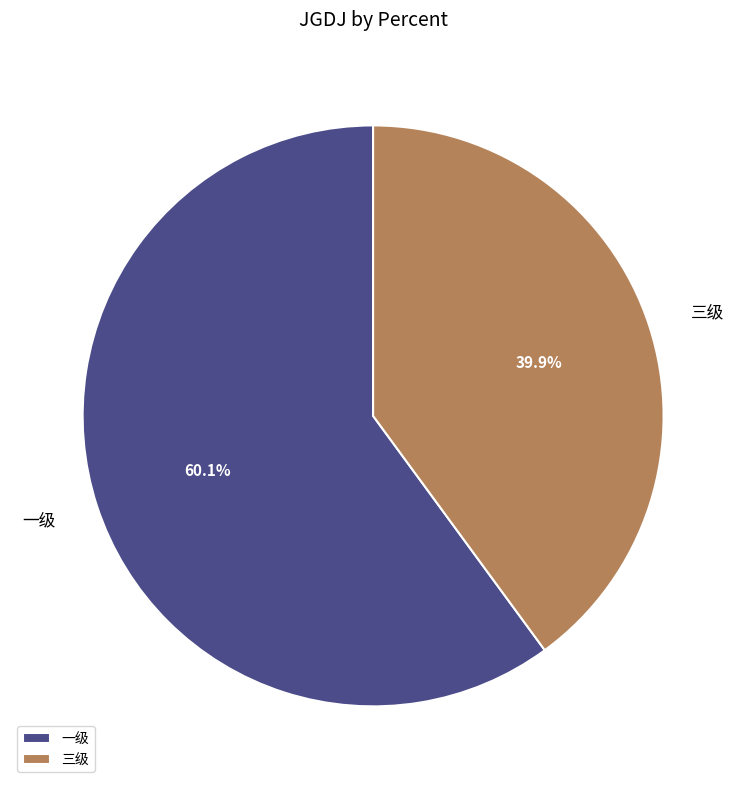

How much of the chart is everything except 三级?

60.1%